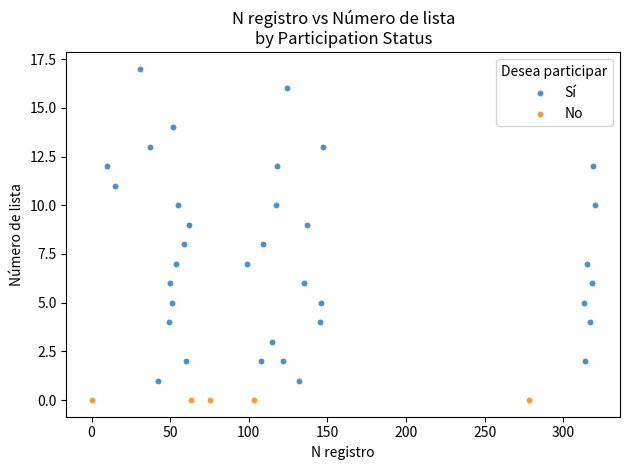

Which series contains the highest Y value?

Sí